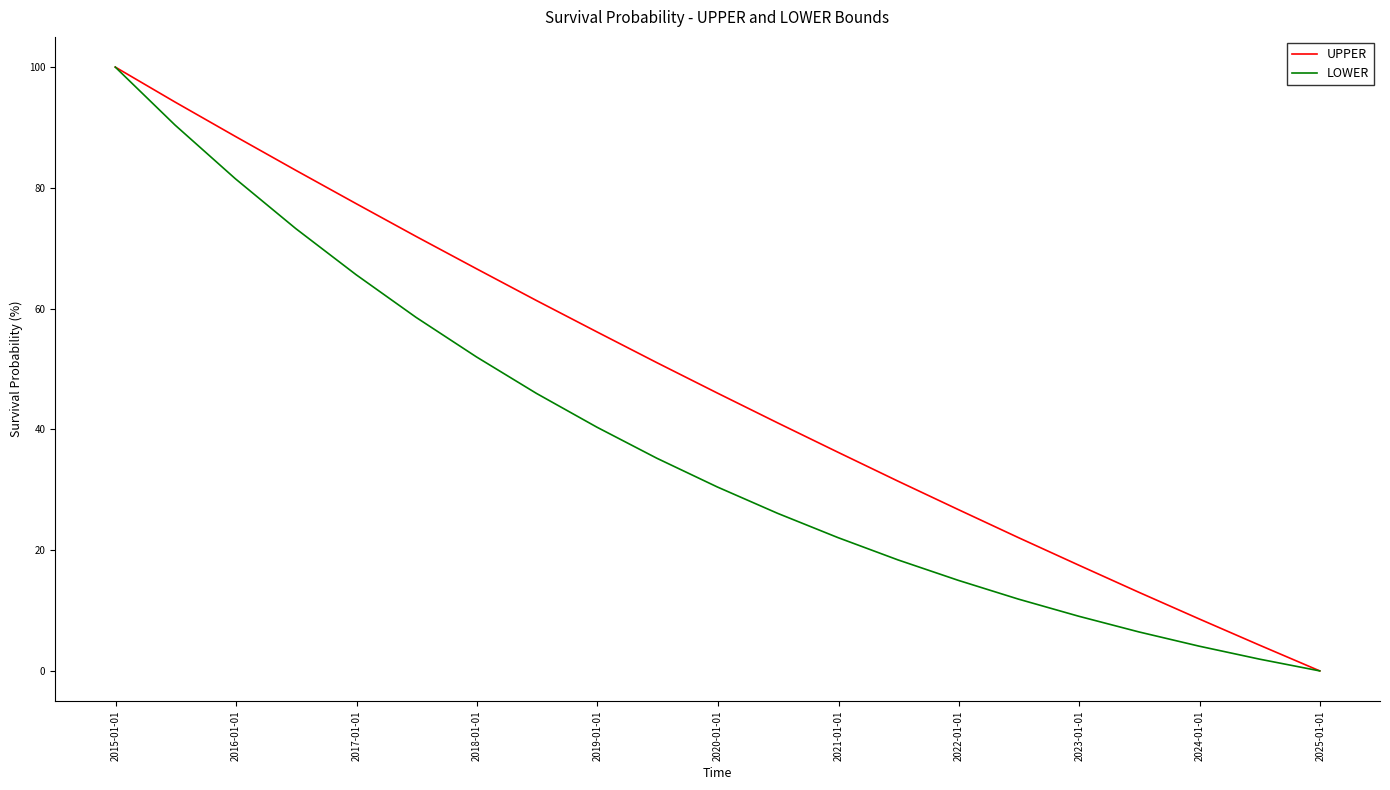

Which series has the largest total across all categories?

UPPER